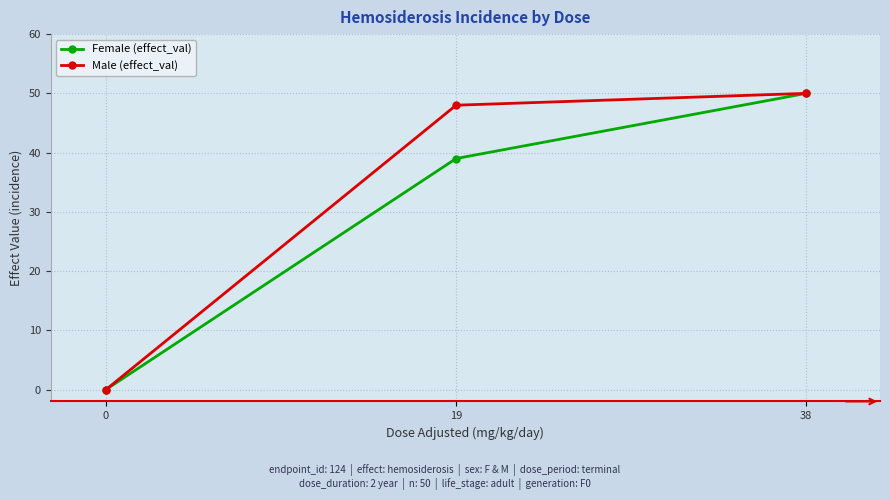

What is the value of the Male (effect_val) point at the 2nd from the left?

48